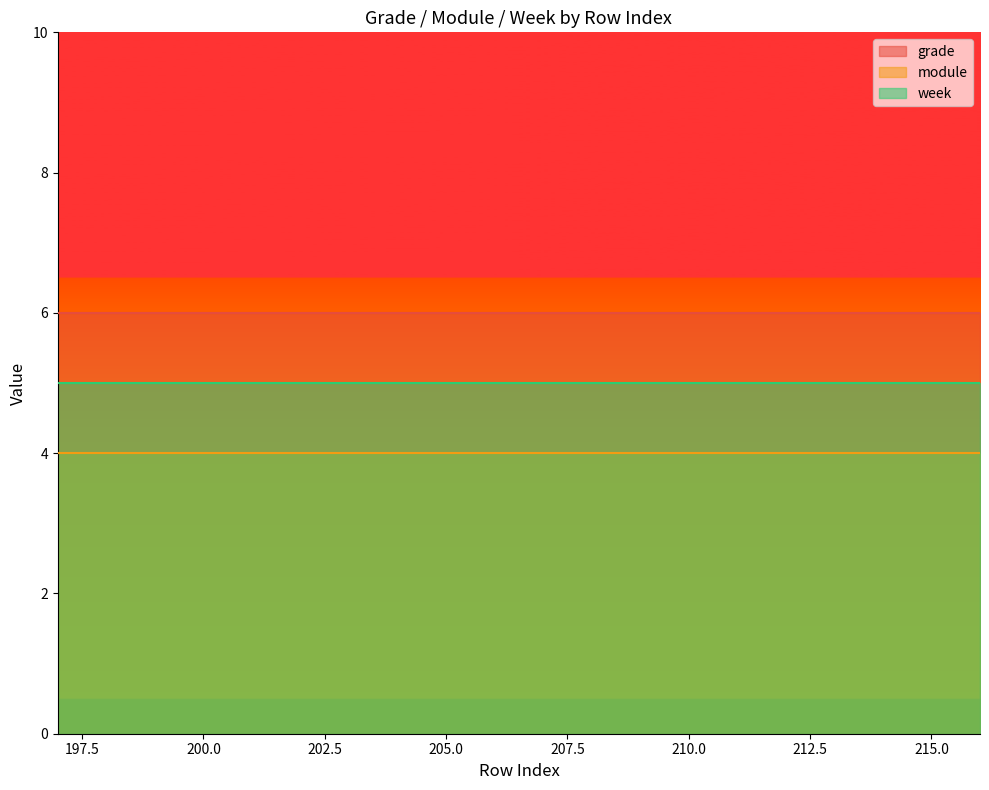

Rank the series at 215 from highest to lowest value.

grade, week, module